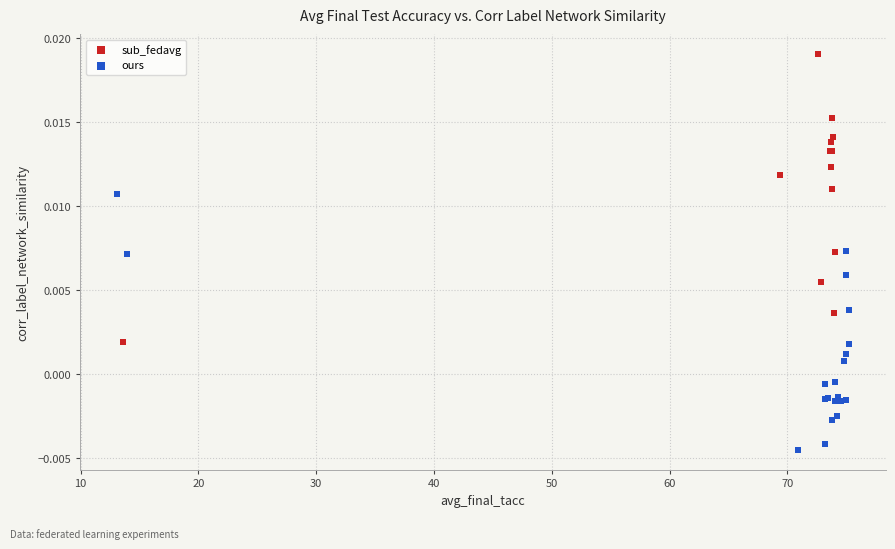

Which series reaches the minimum Y coordinate?

ours